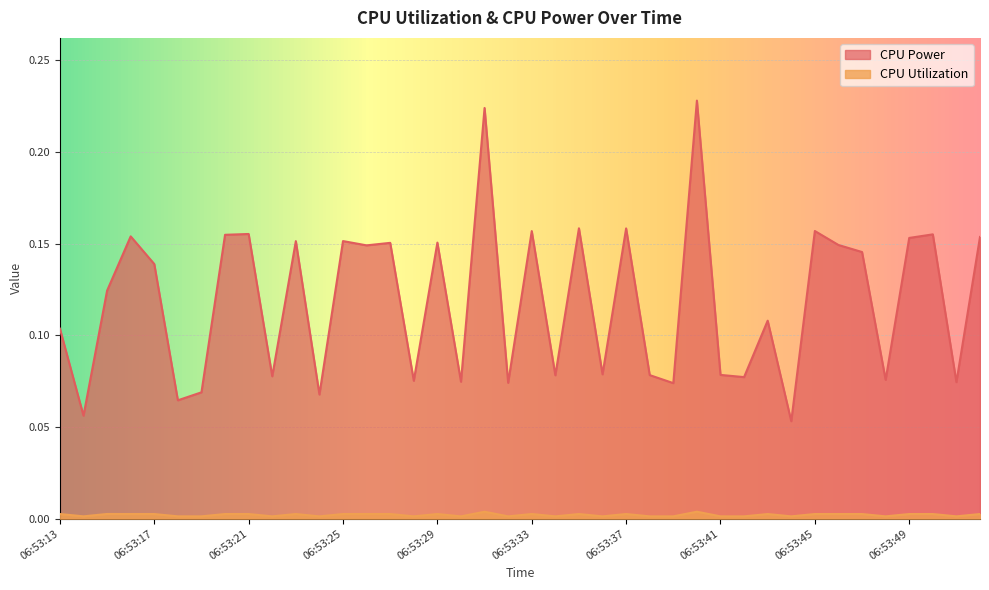

What is the sum of all CPU Power values?

4.8